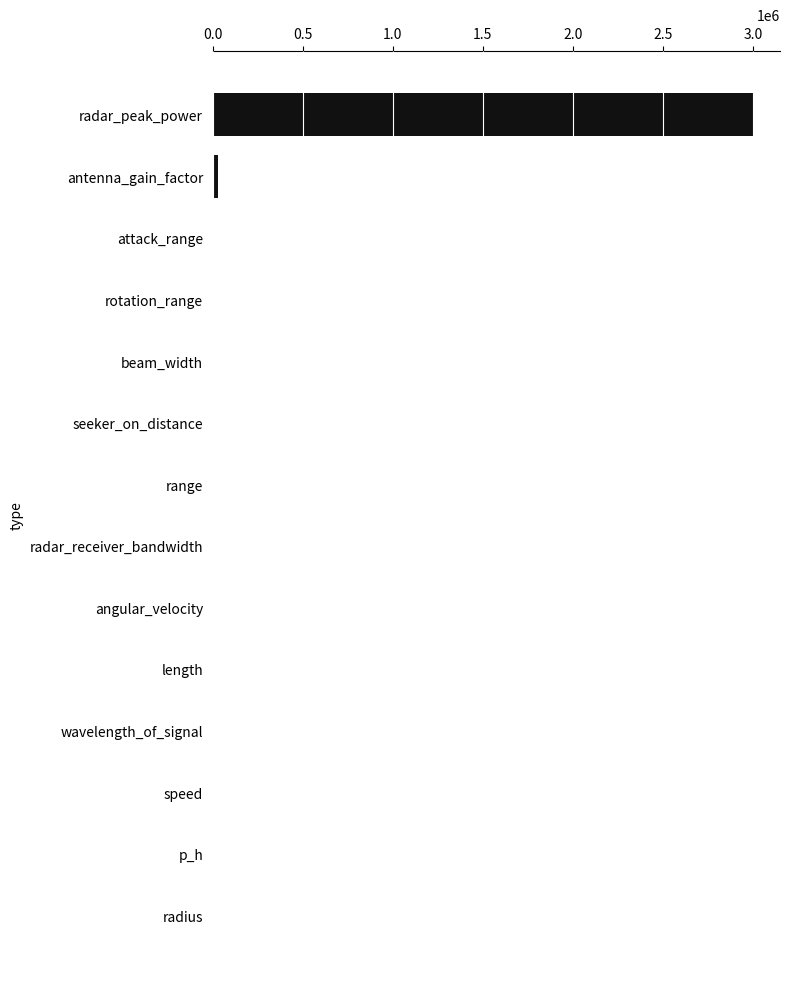

What is the maximum value shown in the chart?

3000000.0